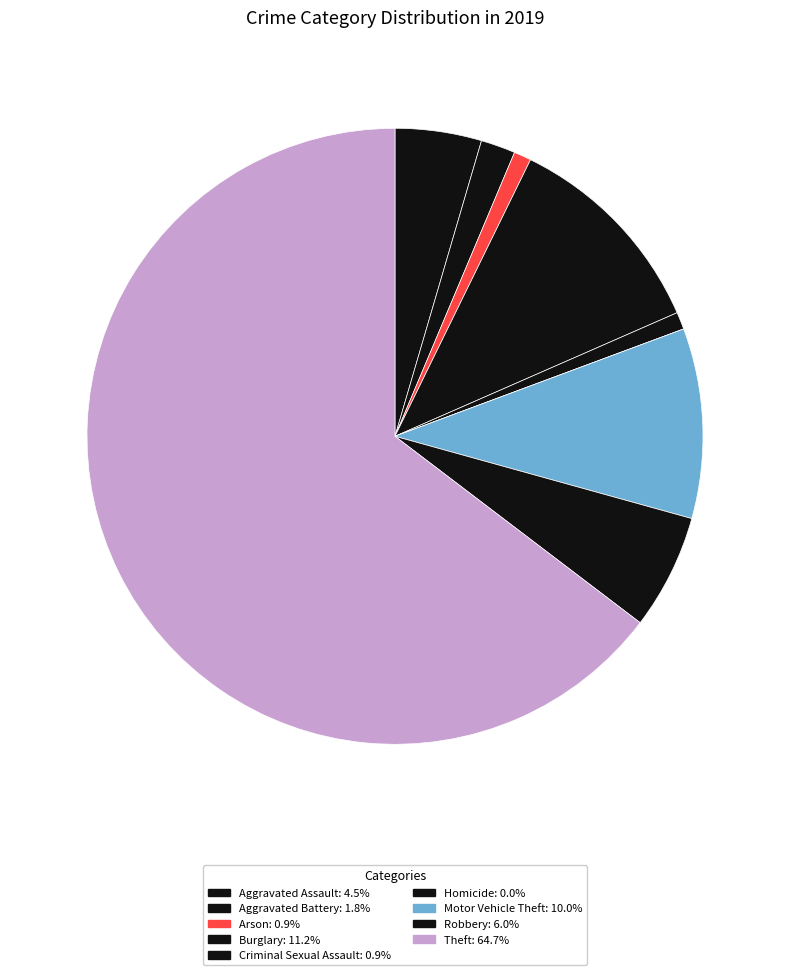

Does Theft account for over 50% of the chart?

Yes